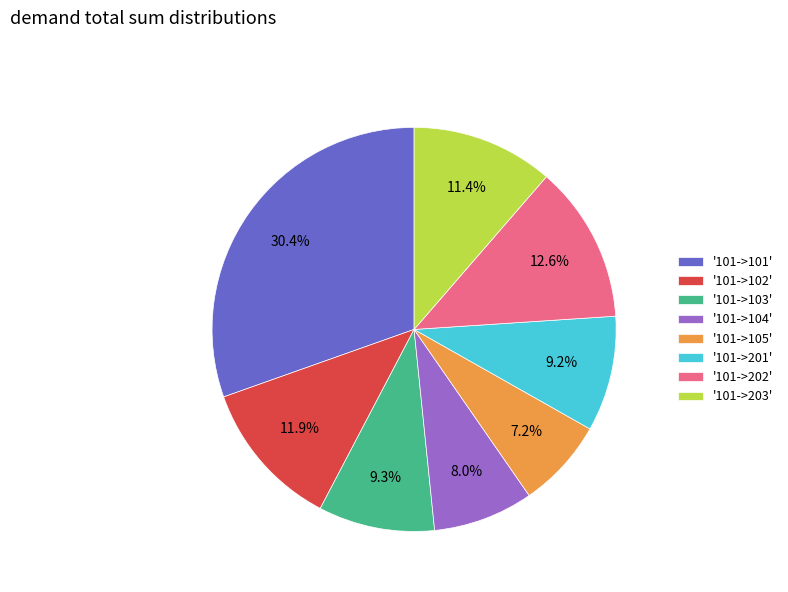

Does any single category account for the majority?

No